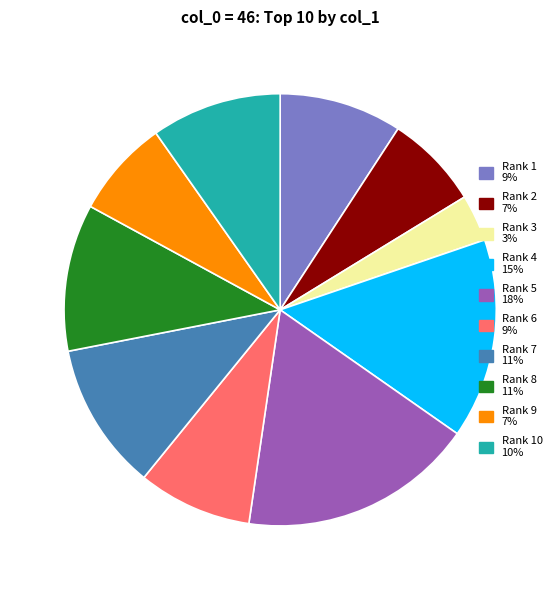

Is there a majority slice in this chart?

No